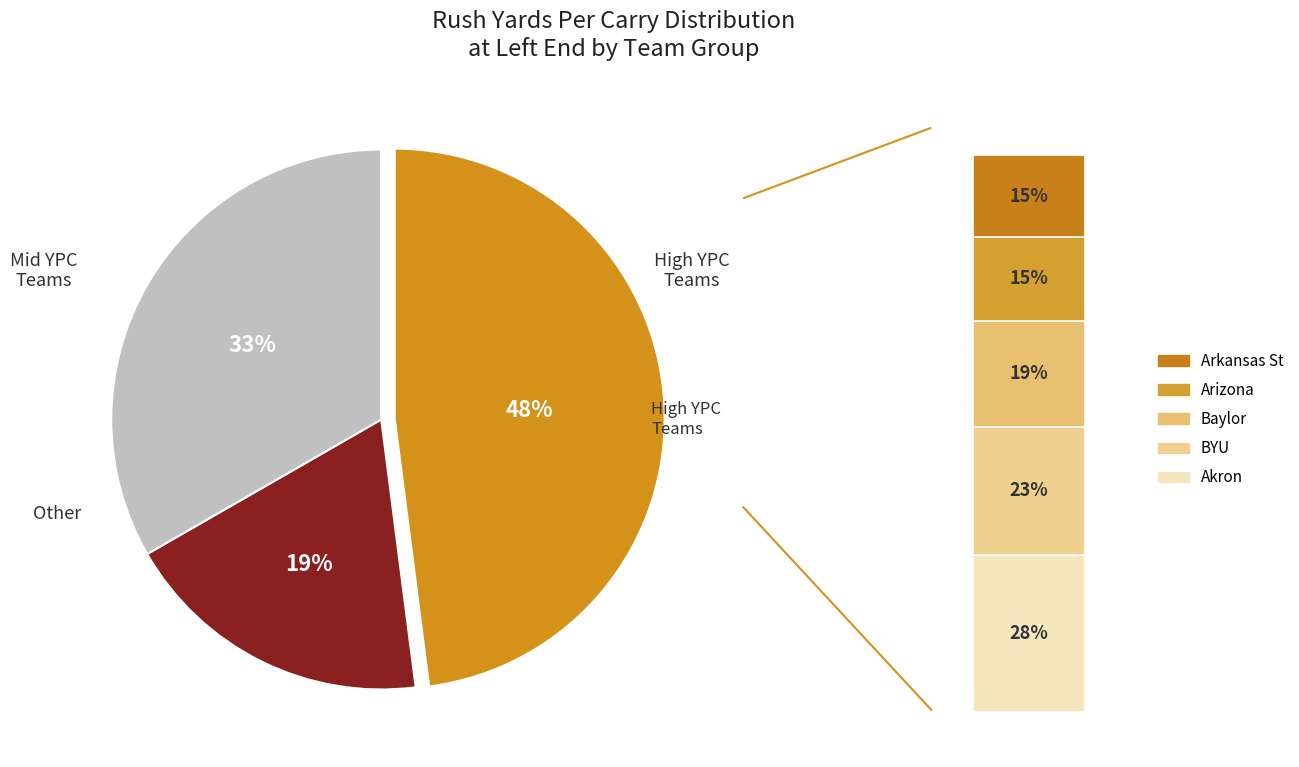

What is the largest slice in the pie chart?

Akron